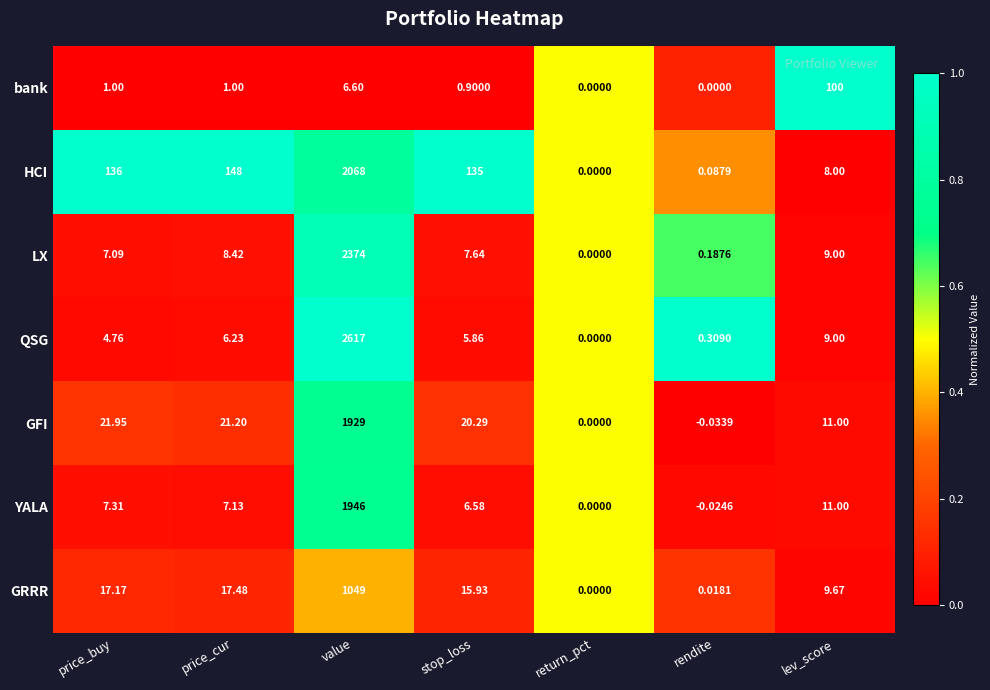

At which label is HCI closest to 1034?

price_cur